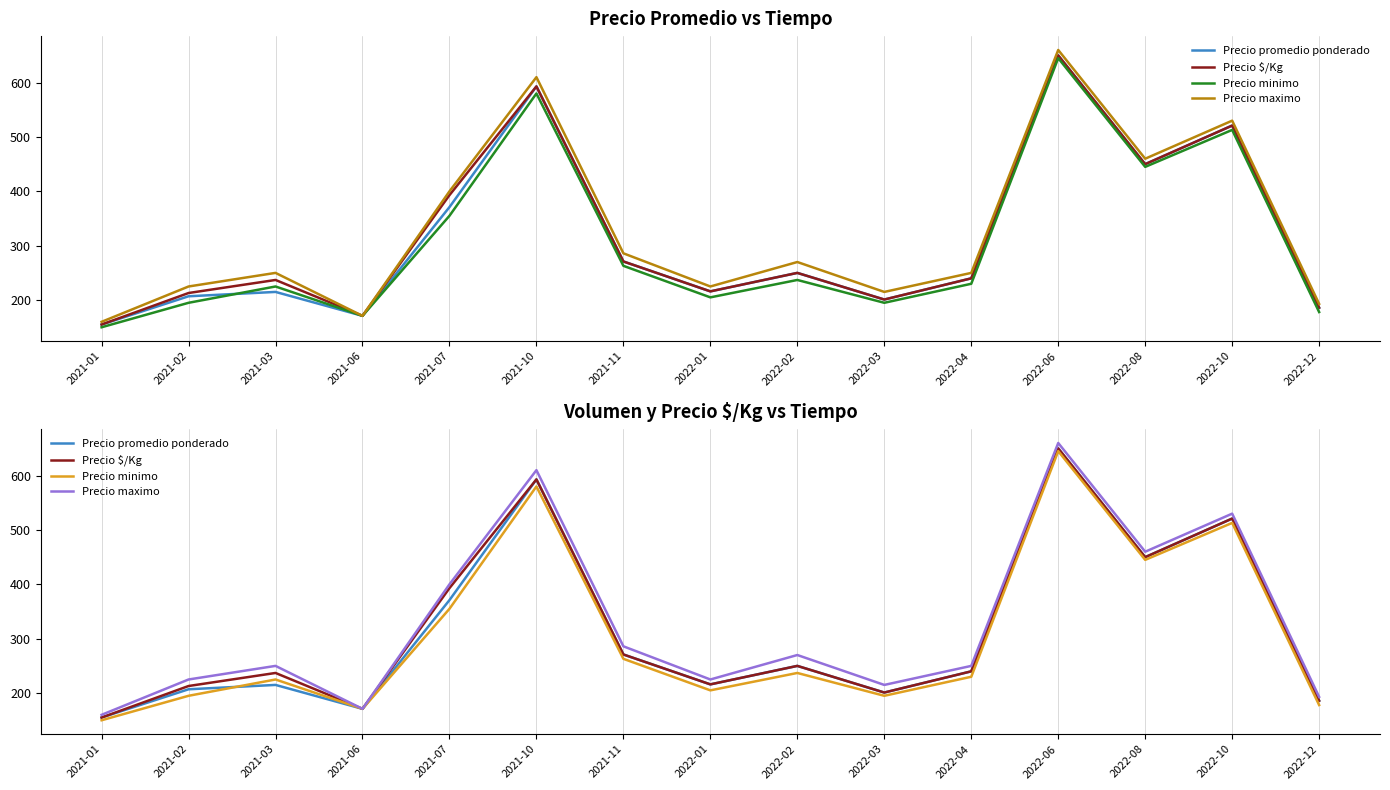

How many values in the Precio $/Kg series are below 240?

7